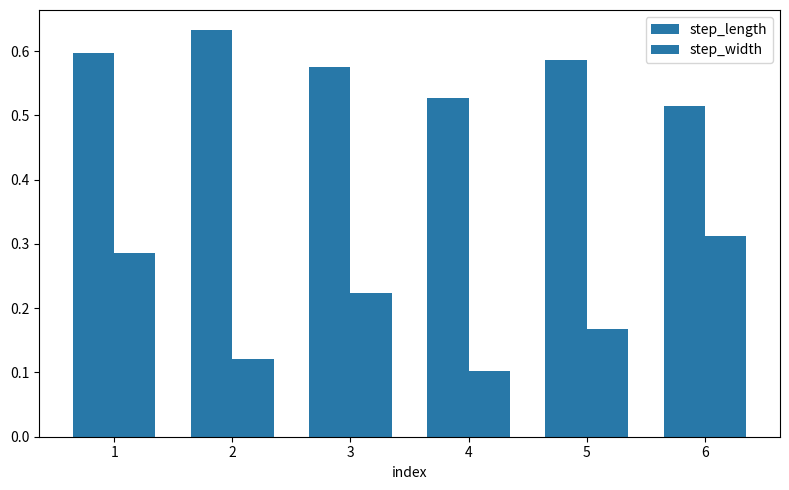

At which category is the sum across all series the highest?

1